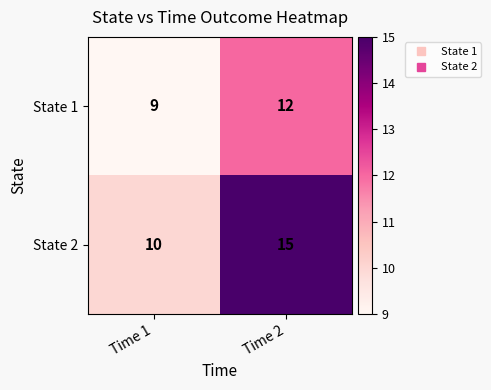

List the series in order of their overall mean, lowest first.

State 1, State 2